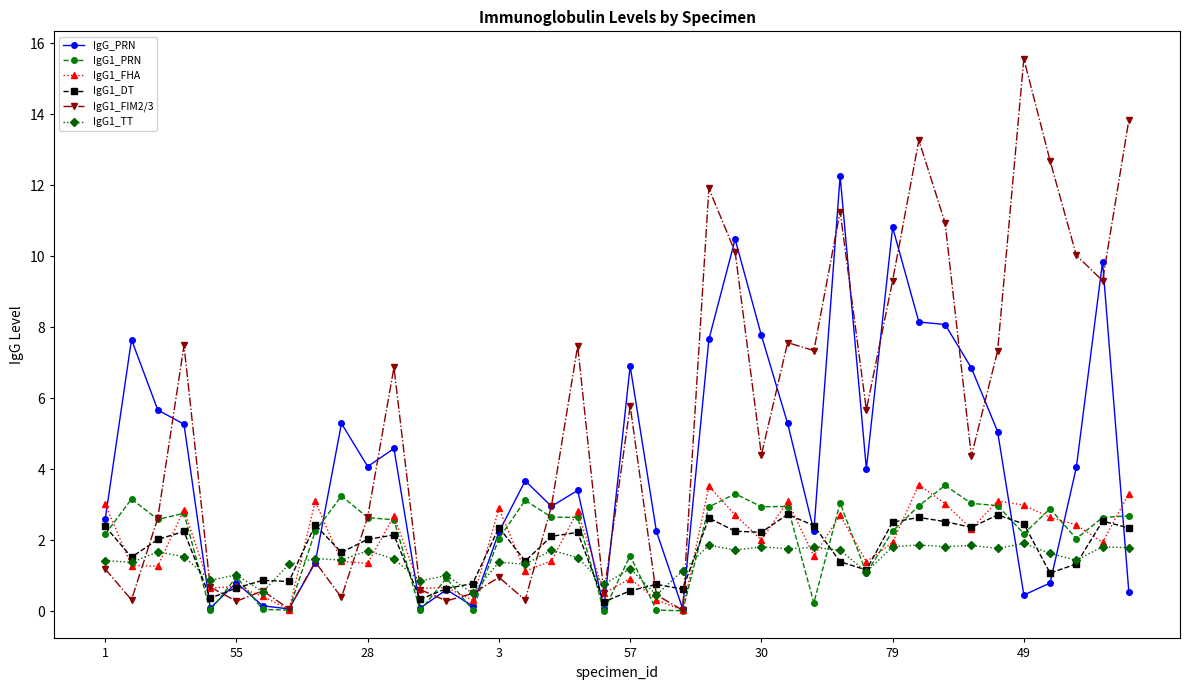

What are all the series names shown in the legend?

IgG_PRN, IgG1_PRN, IgG1_FHA, IgG1_DT, IgG1_FIM2/3, IgG1_TT